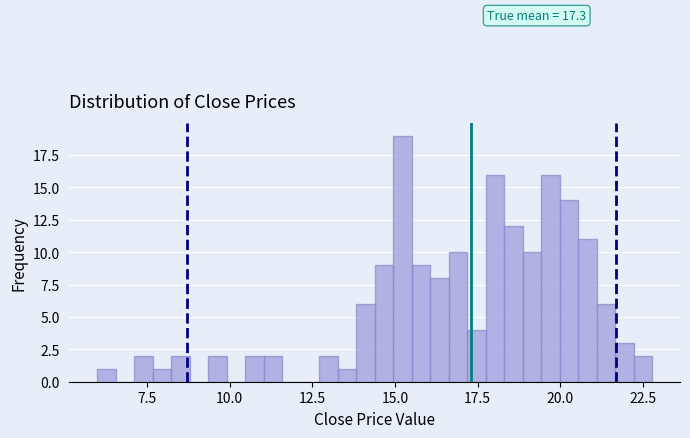

Read against the x-axis, roughly where is the centre of the tallest bar?

15.0